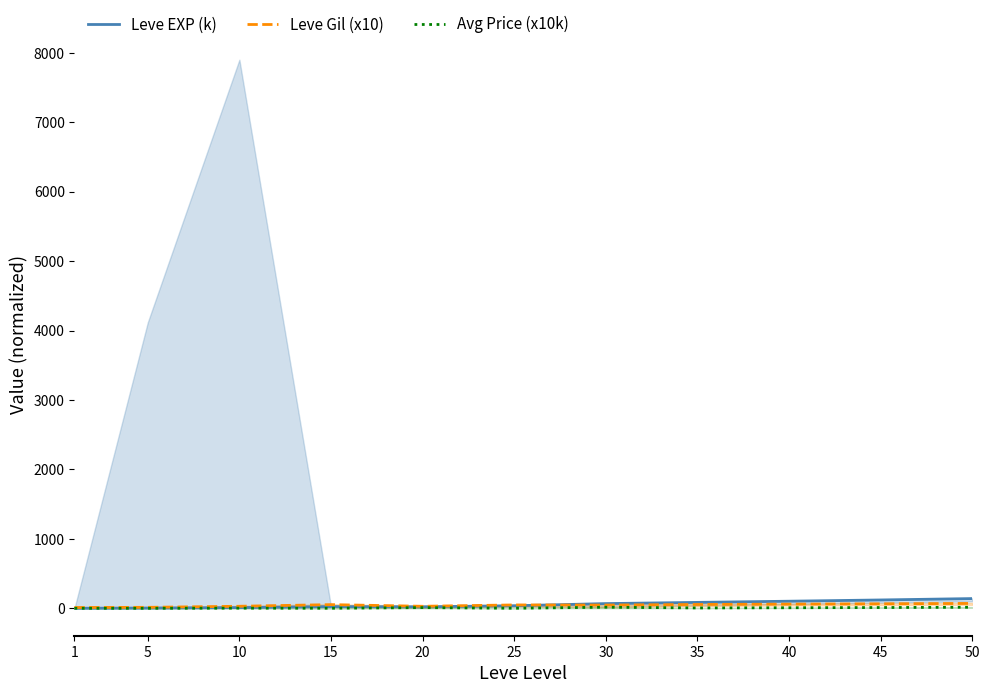

At which category is the sum across all series the highest?

50